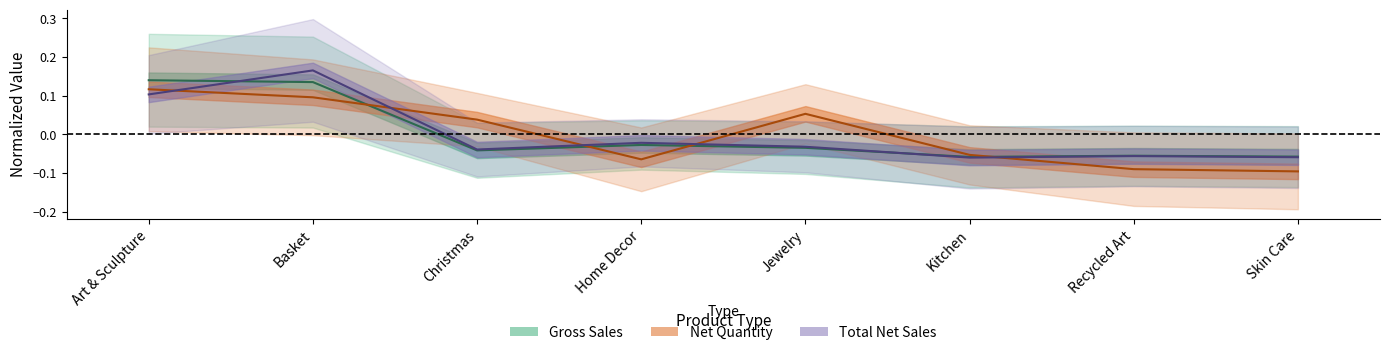

True or false: net_quantity has a value of -0.1 at Home Decor.

True